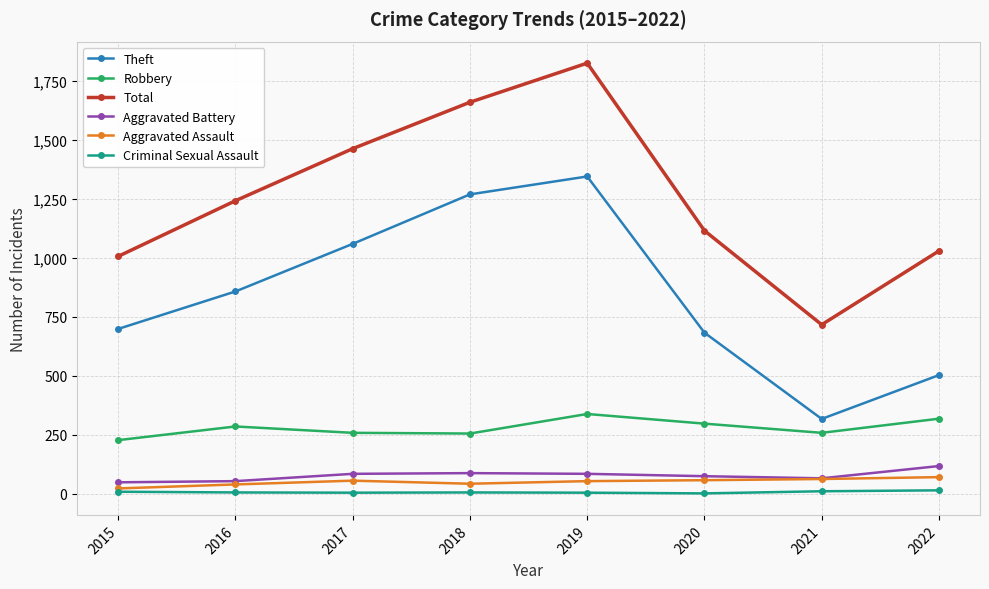

In Aggravated Battery, how many points are lower than both neighbors (excluding endpoints)?

1